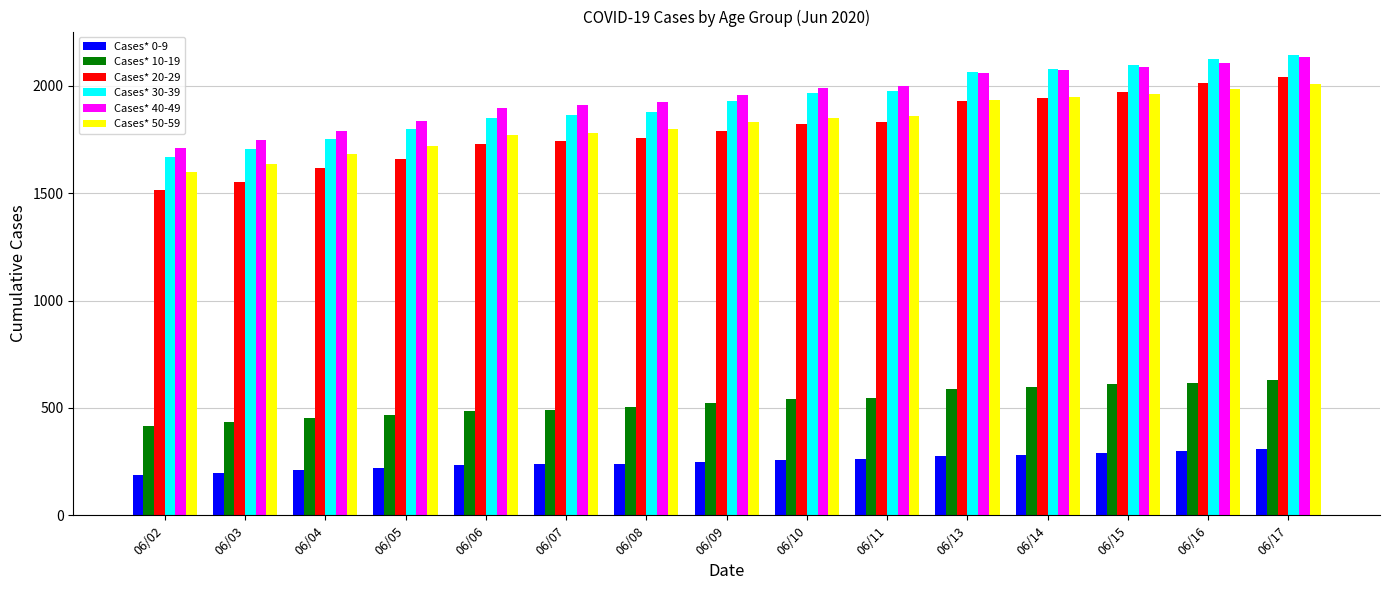

At how many categories does at least one series exceed 770?

15